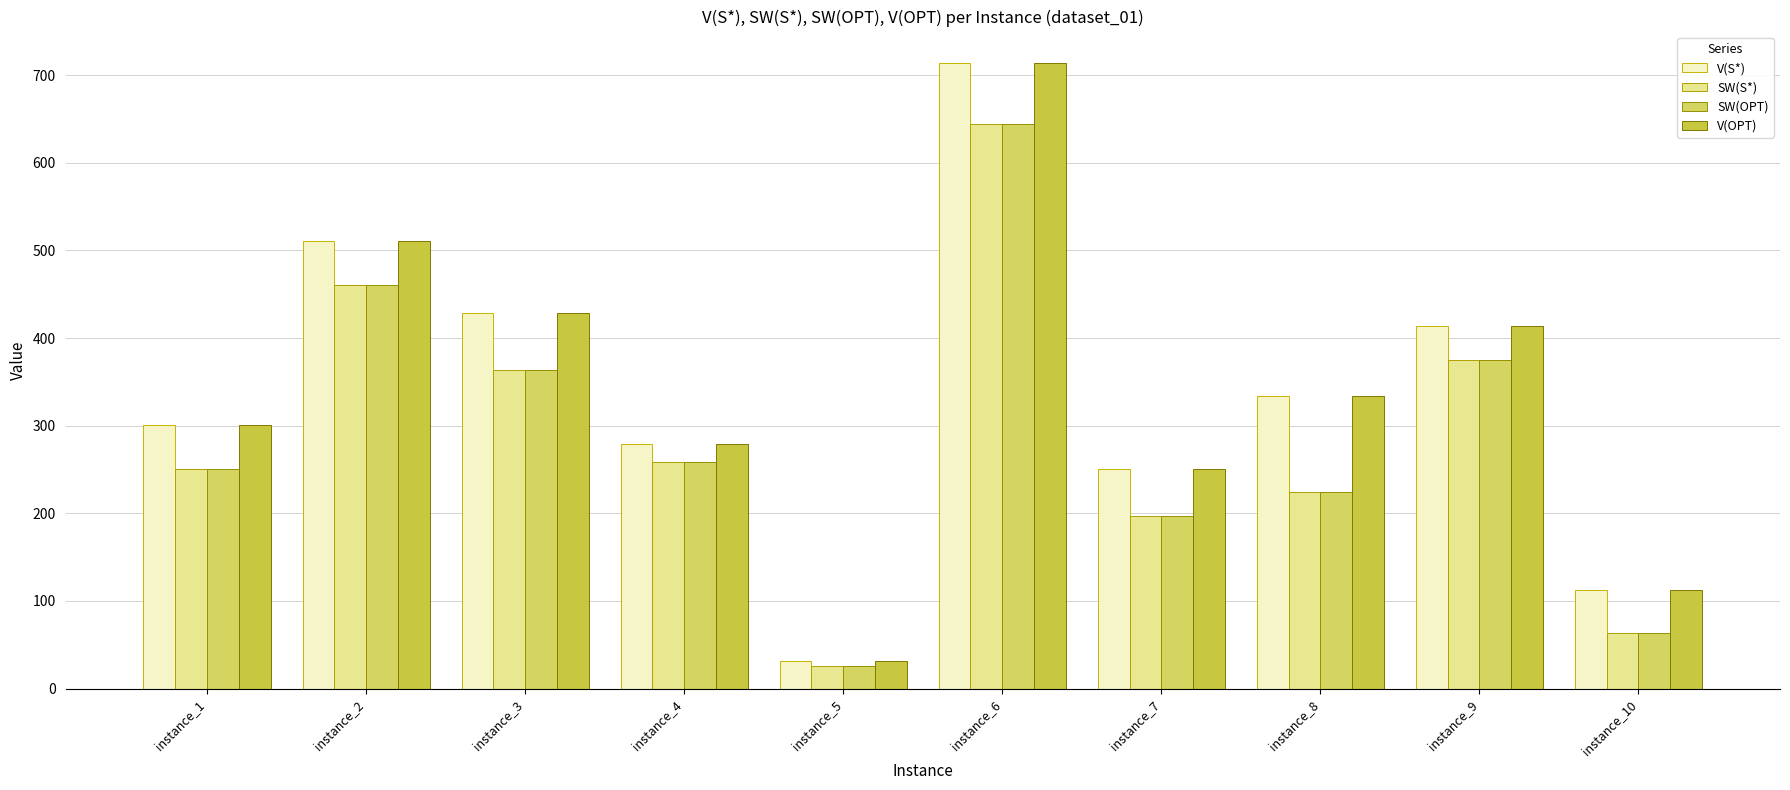

How many bars are there in total?

40